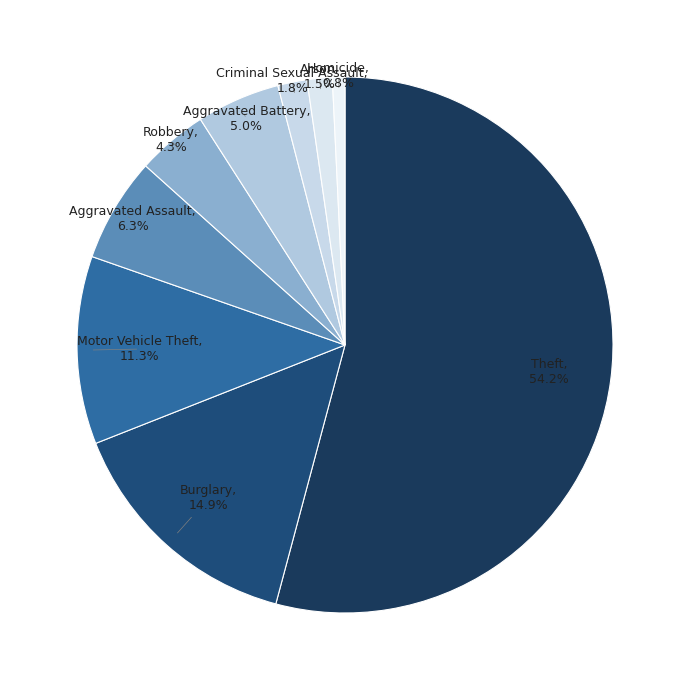

What is the smallest slice in the pie chart?

Homicide